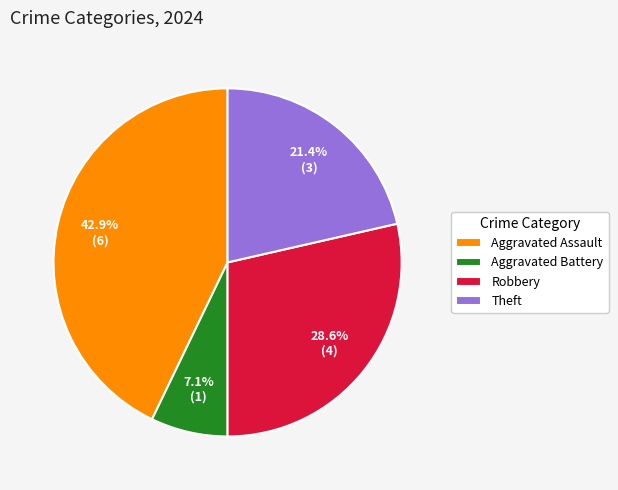

Count the number of slices in the pie.

4